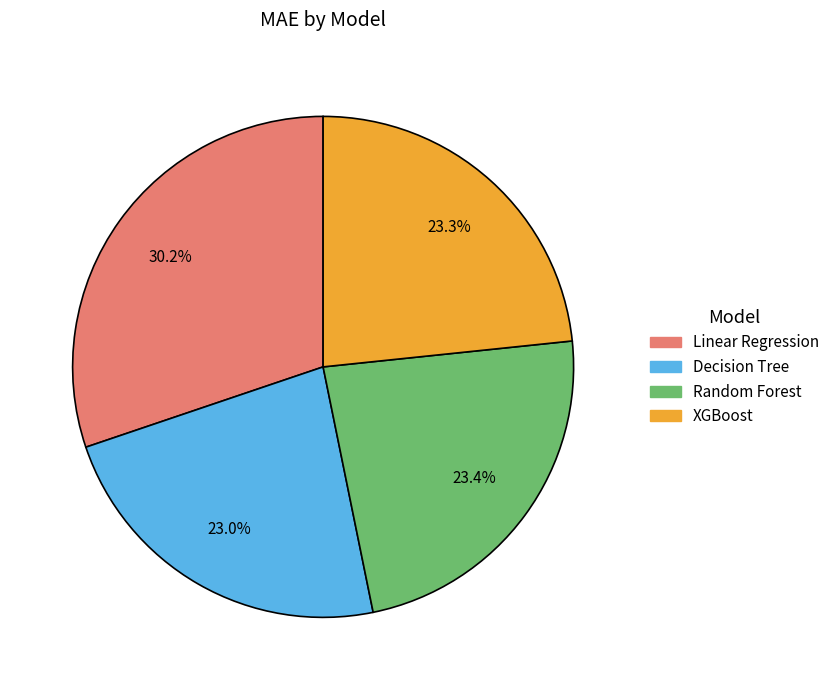

True or false: XGBoost accounts for 14% of the total.

False